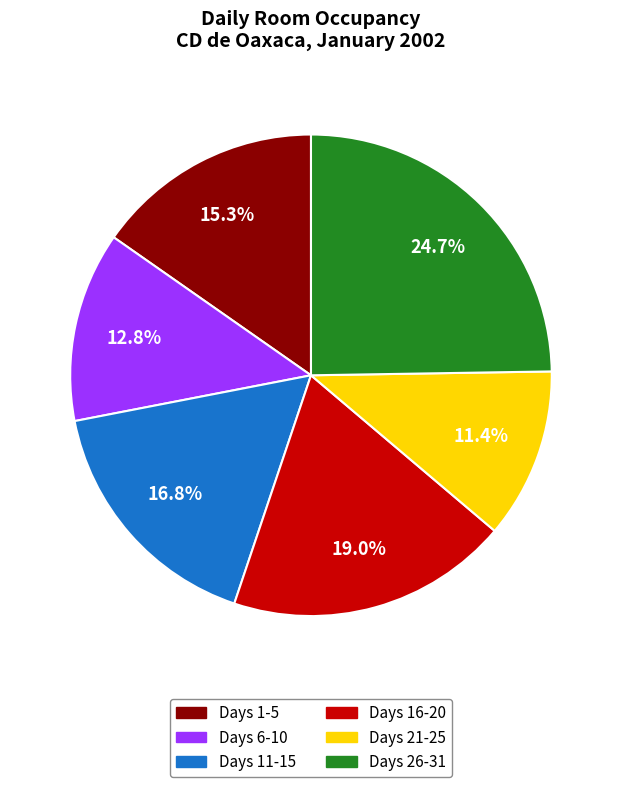

Does any single category account for the majority?

No